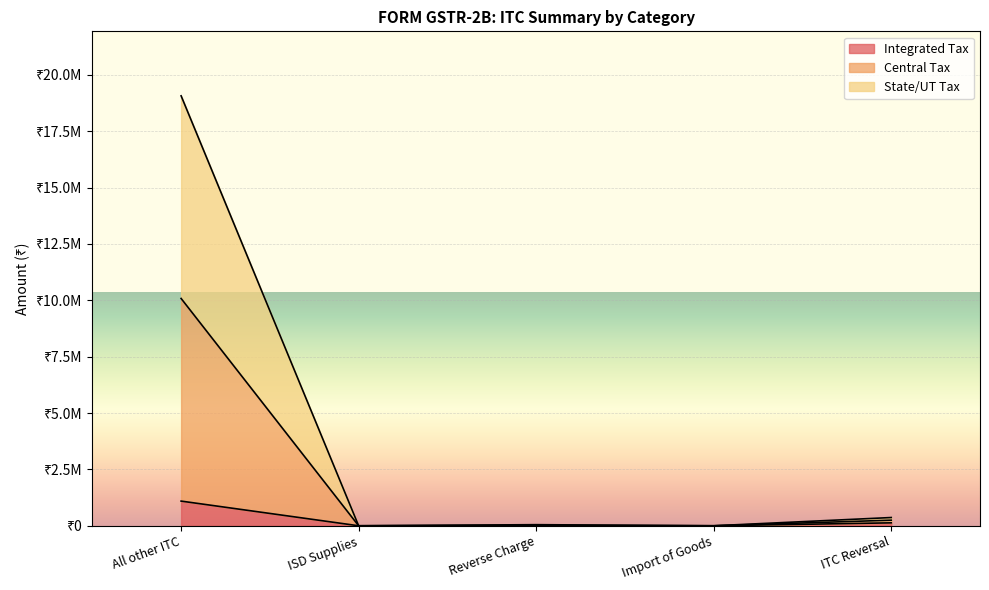

What are all the series names shown in the legend?

Integrated Tax, Central Tax, State/UT Tax